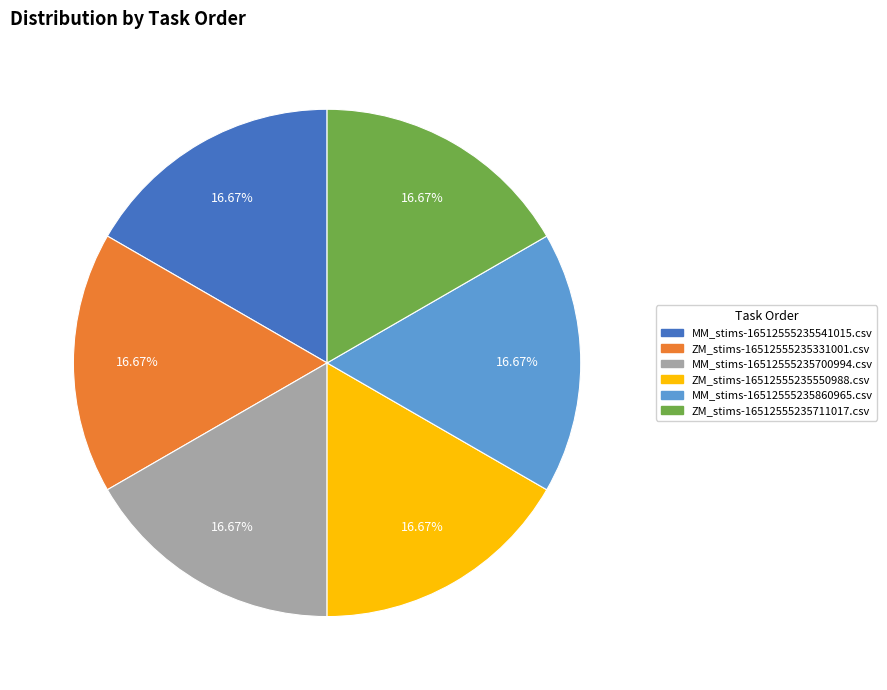

To the nearest percent, what is the average slice percentage?

17%